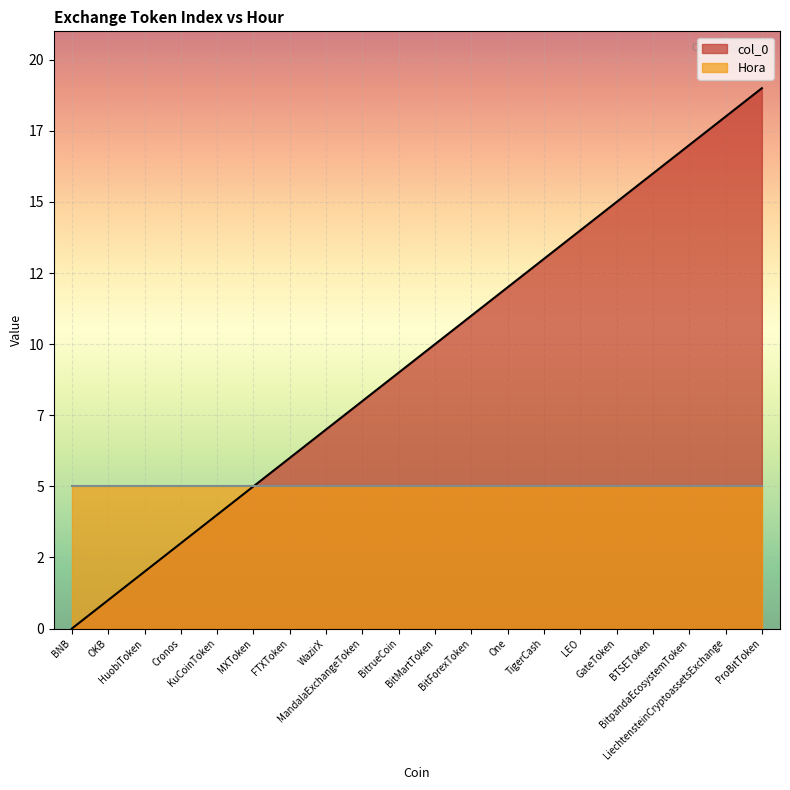

What is the label of the 1st point from the right?

ProBitToken